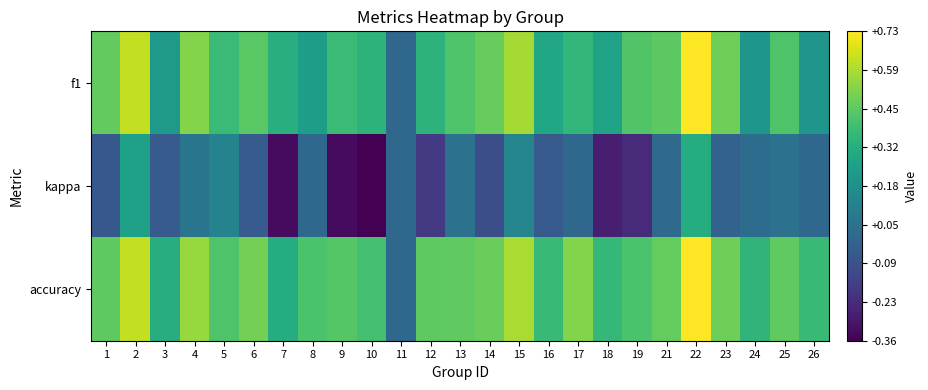

Which series changed the most between 5 and 26?

f1